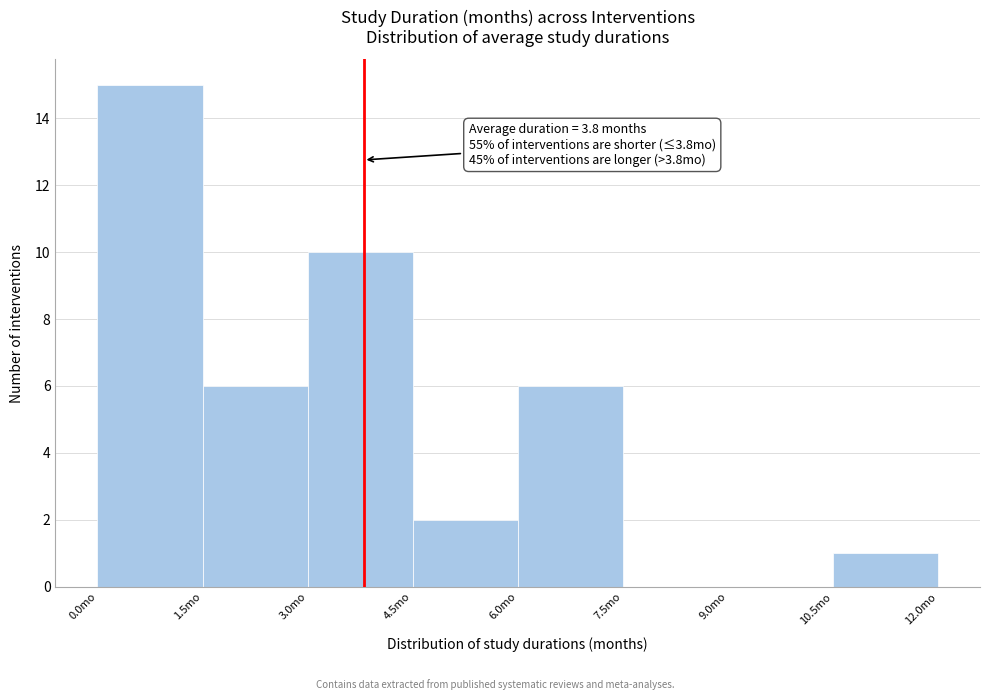

Over which range of the x-axis is the bar tallest?

0.0 to 1.5